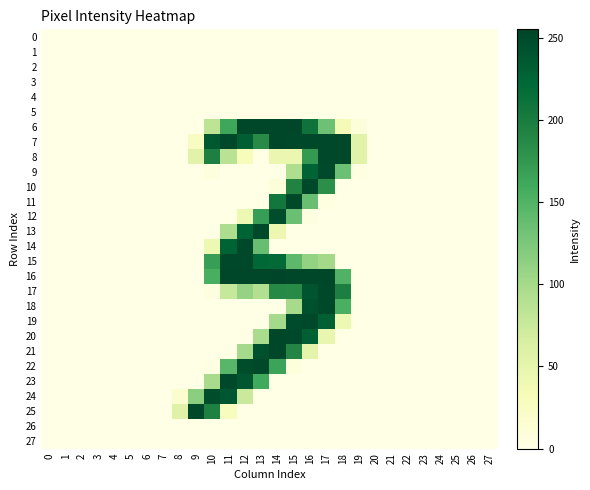

At which category is the sum across all series the highest?

16